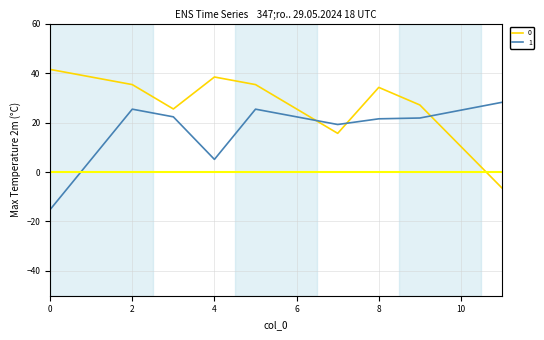

What are all the series names shown in the legend?

0, 1